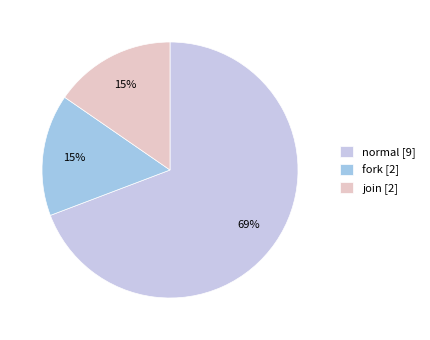

Count the number of slices in the pie.

3